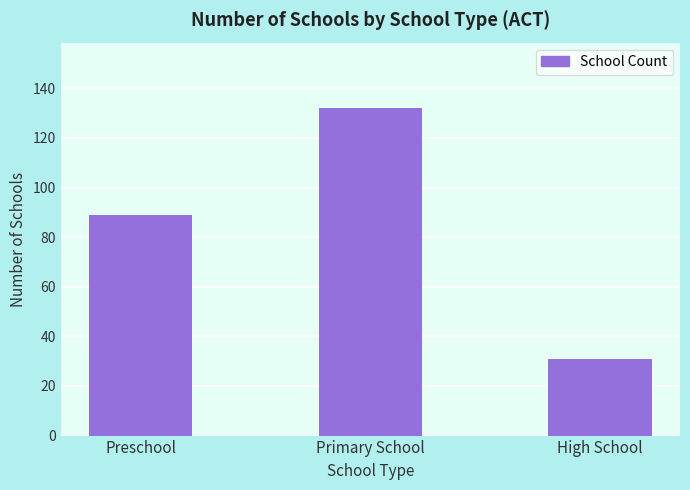

Which has a higher value, Primary School or High School?

Primary School